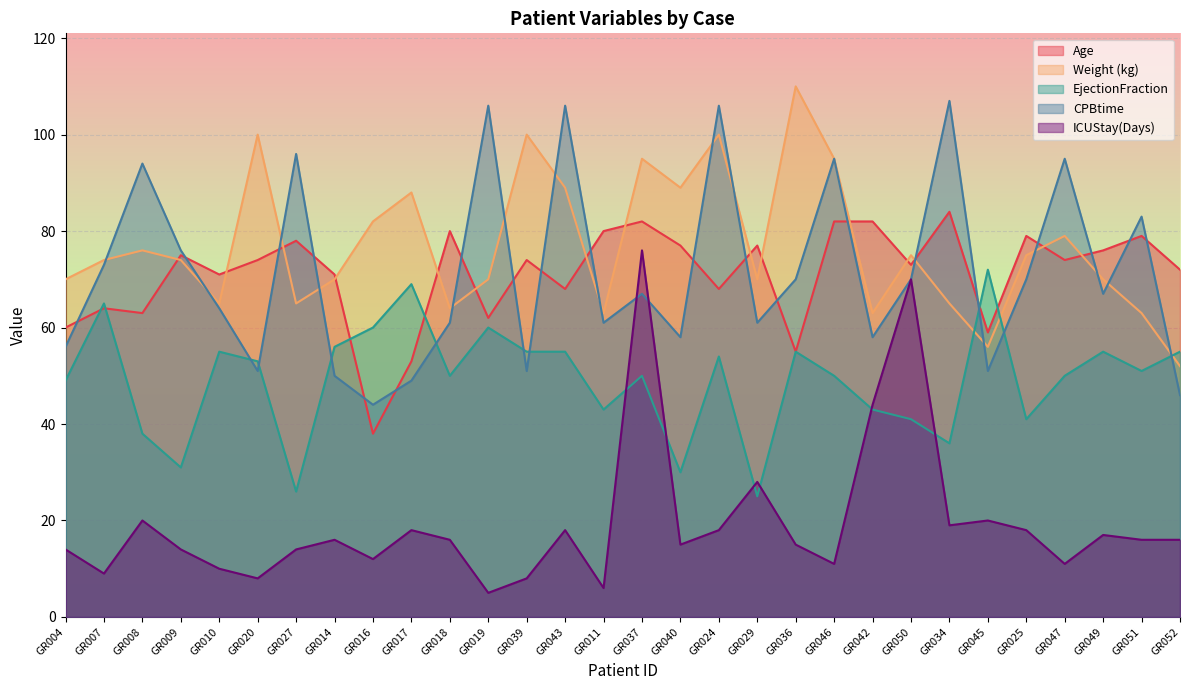

What is the difference between the Weight (kg) values at GR014 and GR047?

9